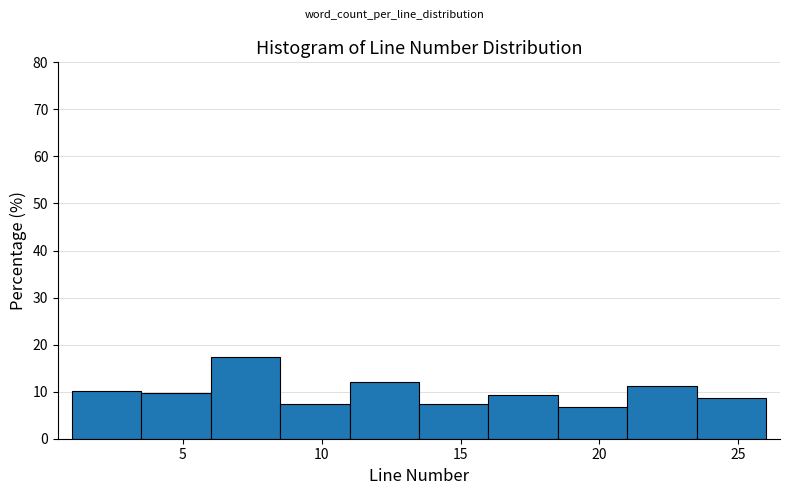

Reading left to right, transcribe this chart: for each bar, give the range it covers on the x-axis and its height. The values are not printed on the chart, so give them approximately, as read against the axis.

1.0 to 3.5: 10
3.5 to 6.0: 10
6.0 to 8.5: 17
8.5 to 11.0: 7
11.0 to 13.5: 12
13.5 to 16.0: 7
16.0 to 18.5: 9
18.5 to 21.0: 7
21.0 to 23.5: 11
23.5 to 26.0: 9